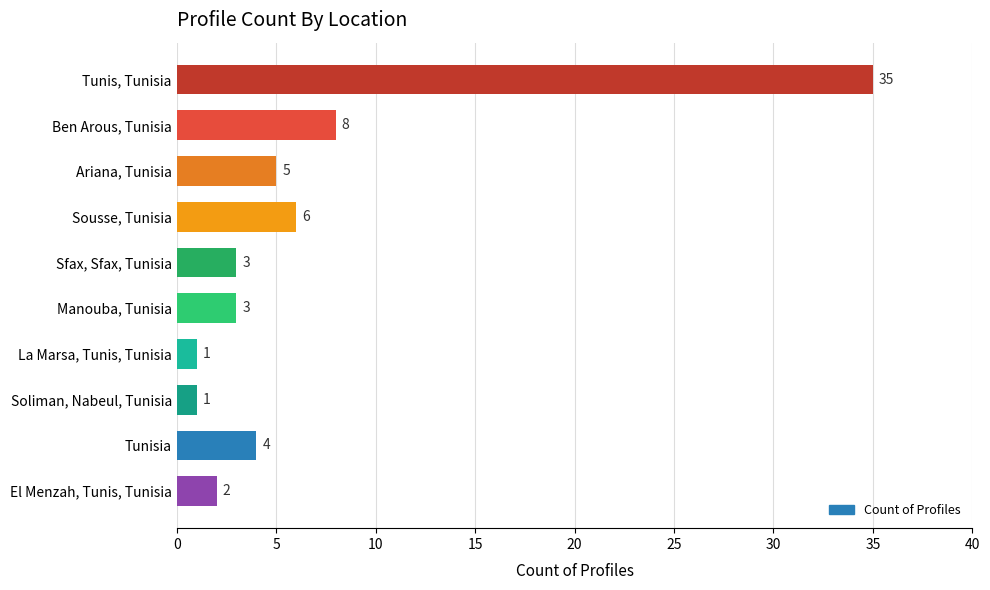

What is the sum of the values at Sfax, Sfax, Tunisia and Soliman, Nabeul, Tunisia?

4